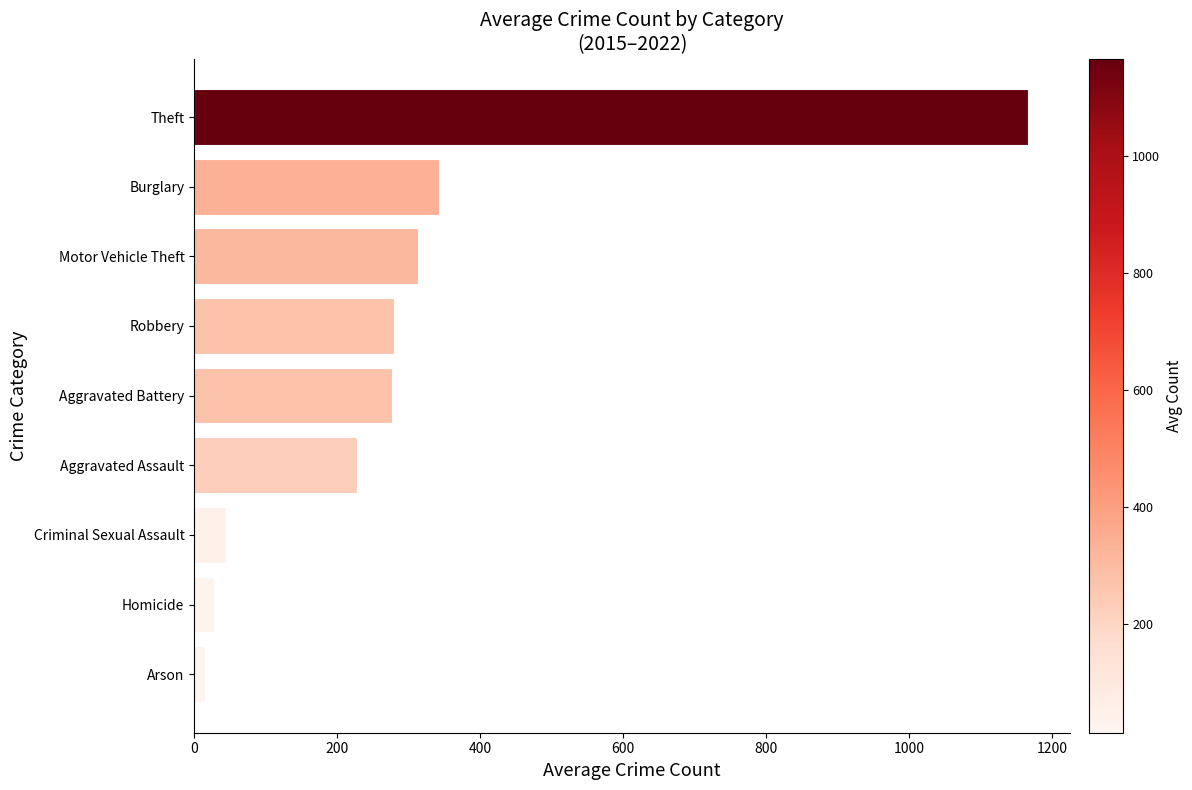

How many values are below 276?

4